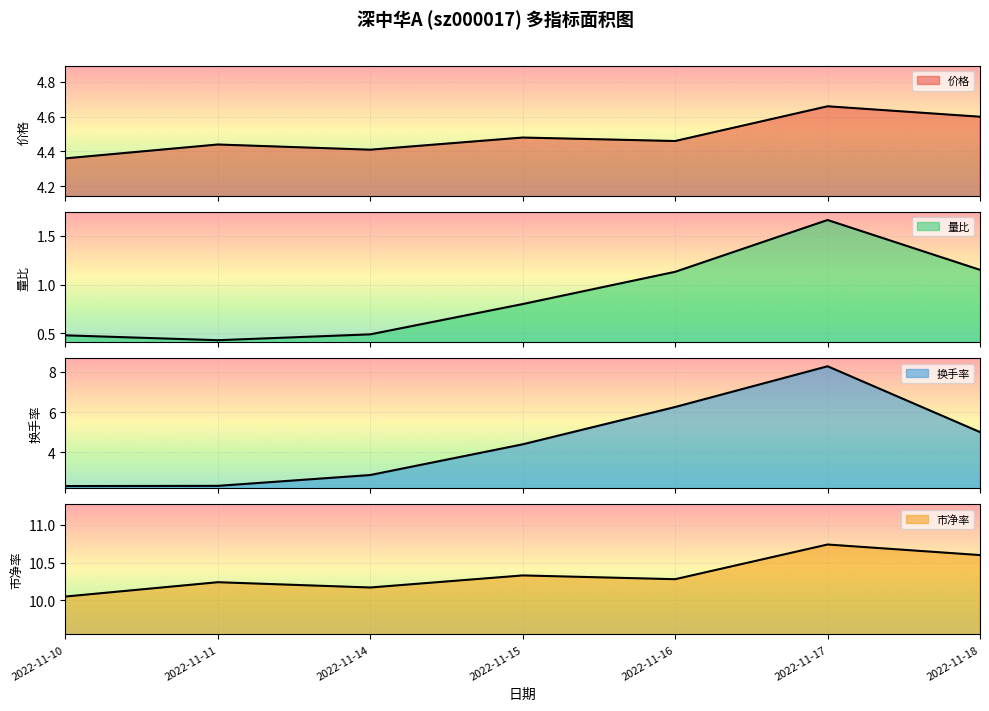

At which category does the chart reach its minimum across all series?

2022-11-11